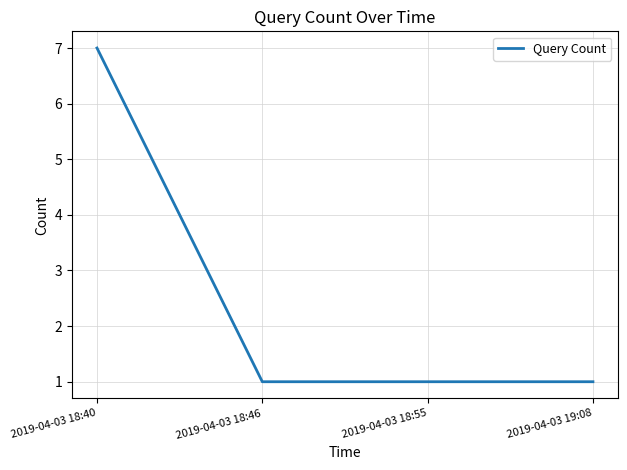

What is the maximum value shown in the chart?

7